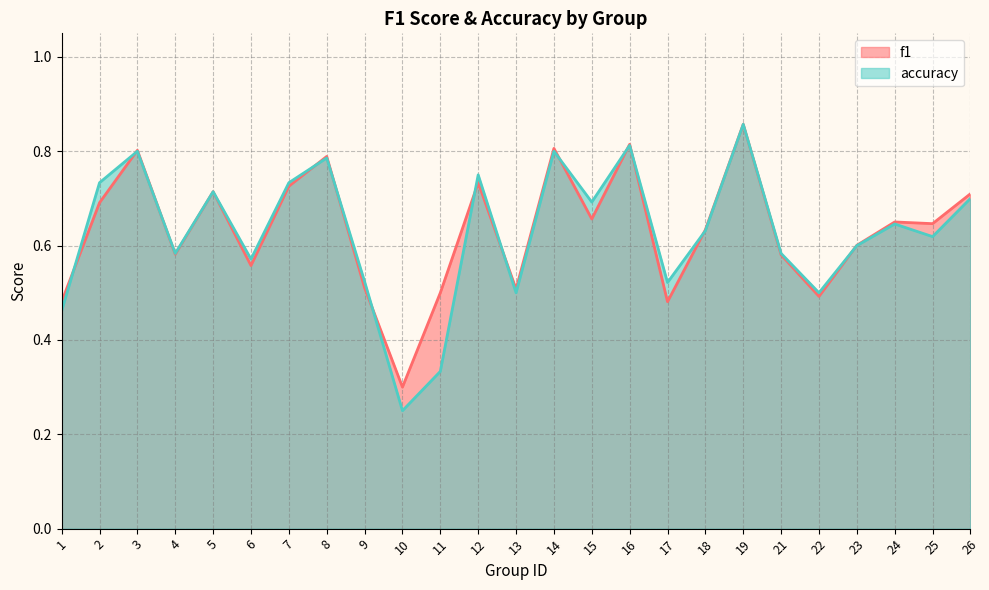

Is it true that accuracy equals 0.3 at 21?

False